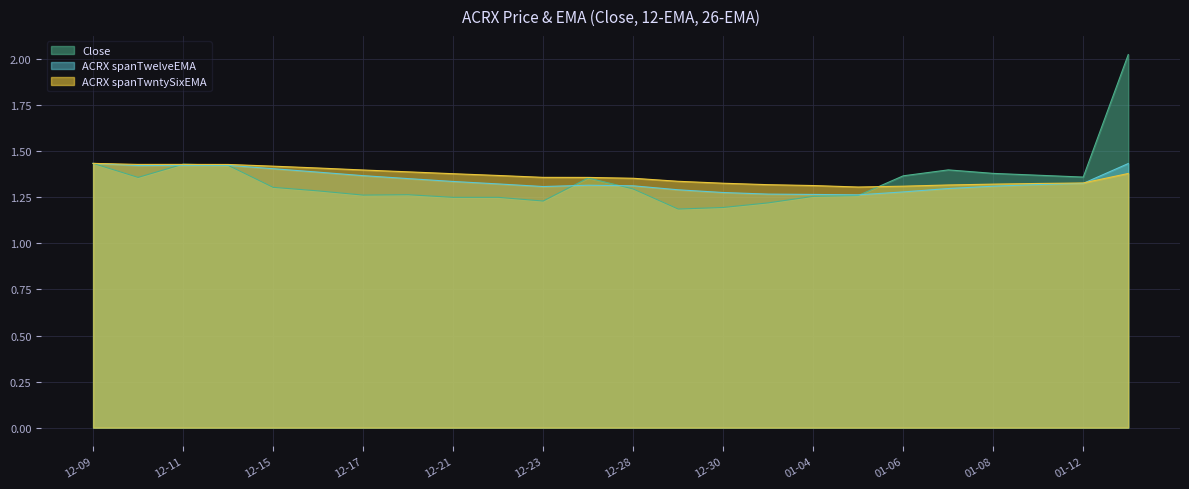

What are all the series names shown in the legend?

Close, ACRX spanTwelveEMA, ACRX spanTwntySixEMA